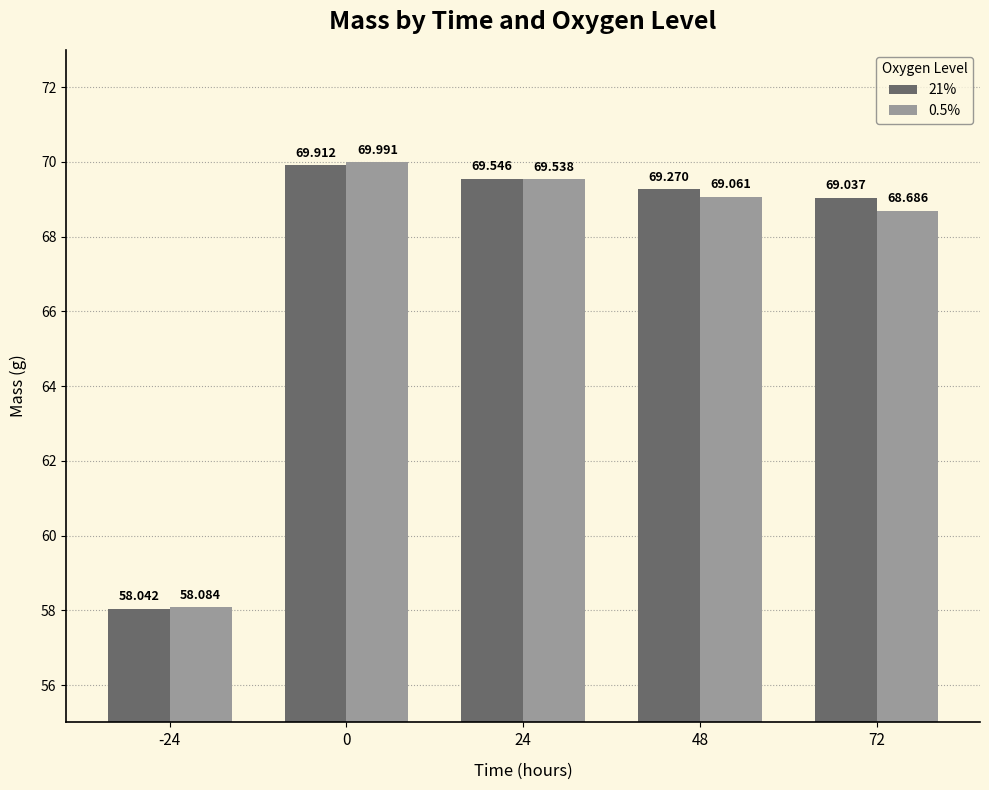

What is the approximate value of 0.5% at 72?

68.7